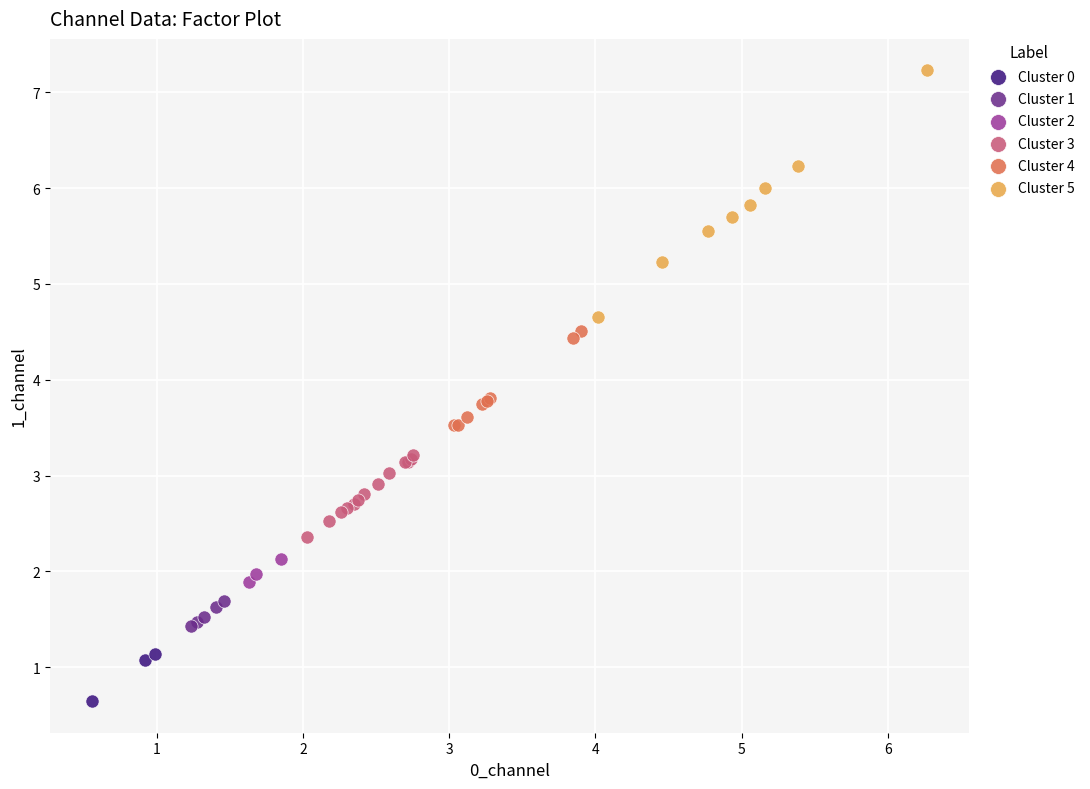

Which series contains the highest Y value?

Cluster 5